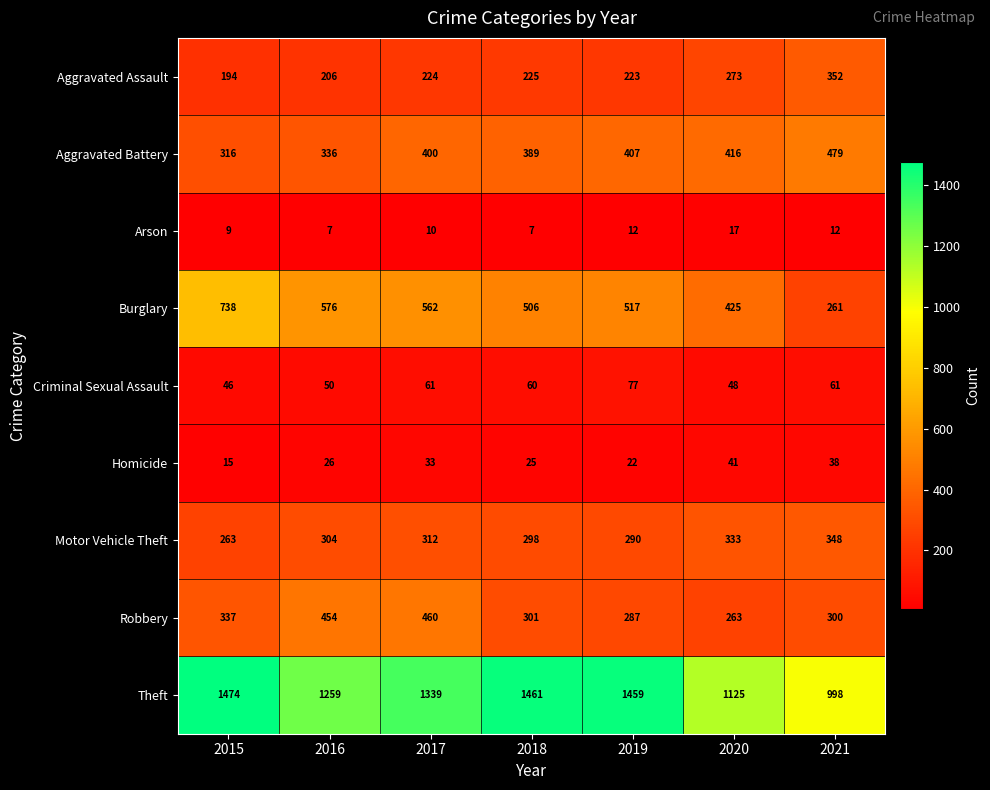

What is the total value across all series at 2018?

3272